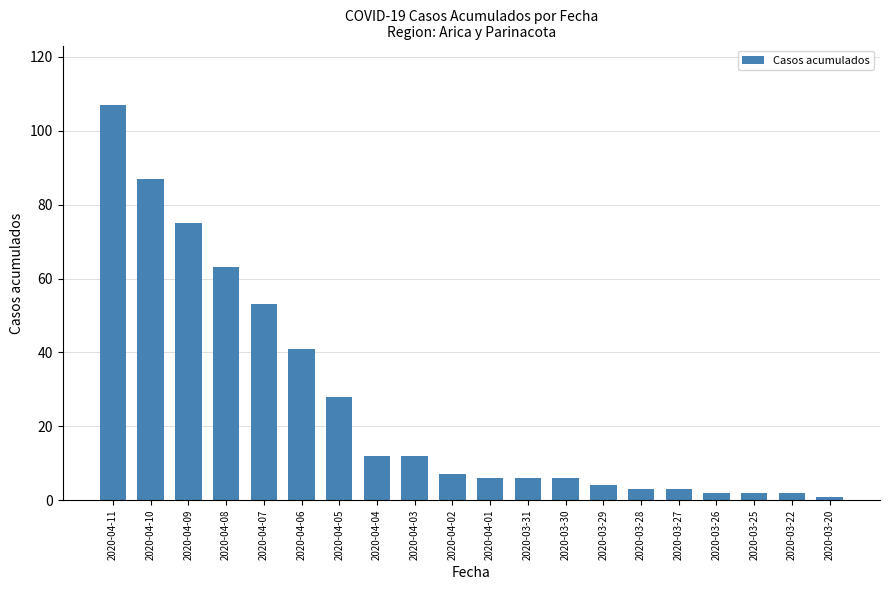

What is the change in value from 2020-04-04 to 2020-03-22?

-10